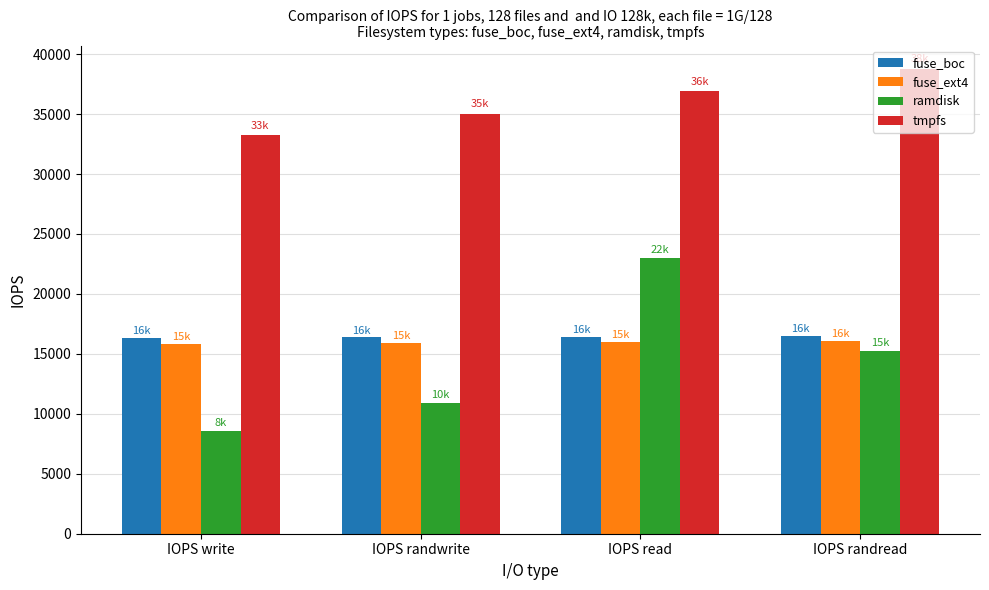

What is the maximum value for fuse_boc?

16517